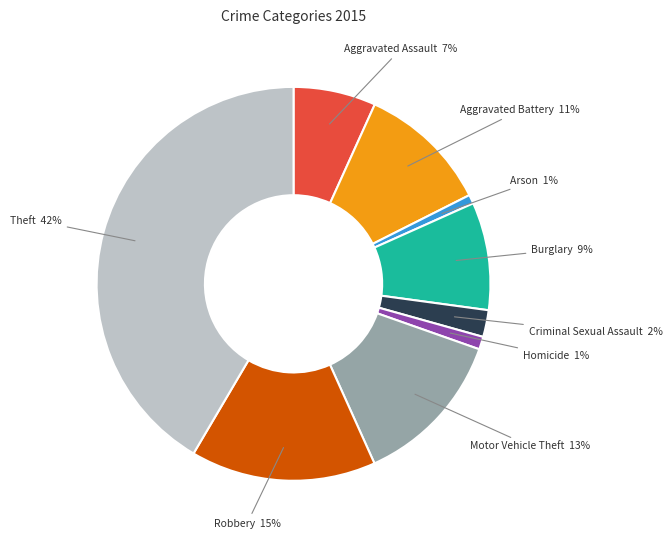

How many segments does this pie chart have?

9